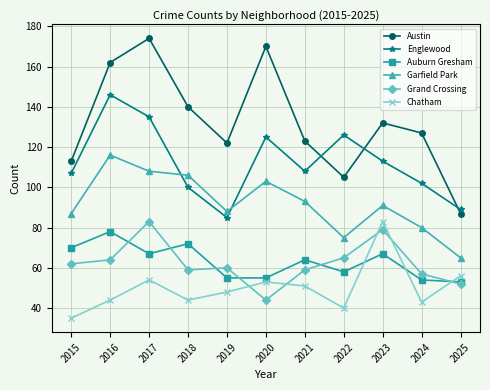

True or false: Grand Crossing has more than 1 points higher than both neighbors.

True